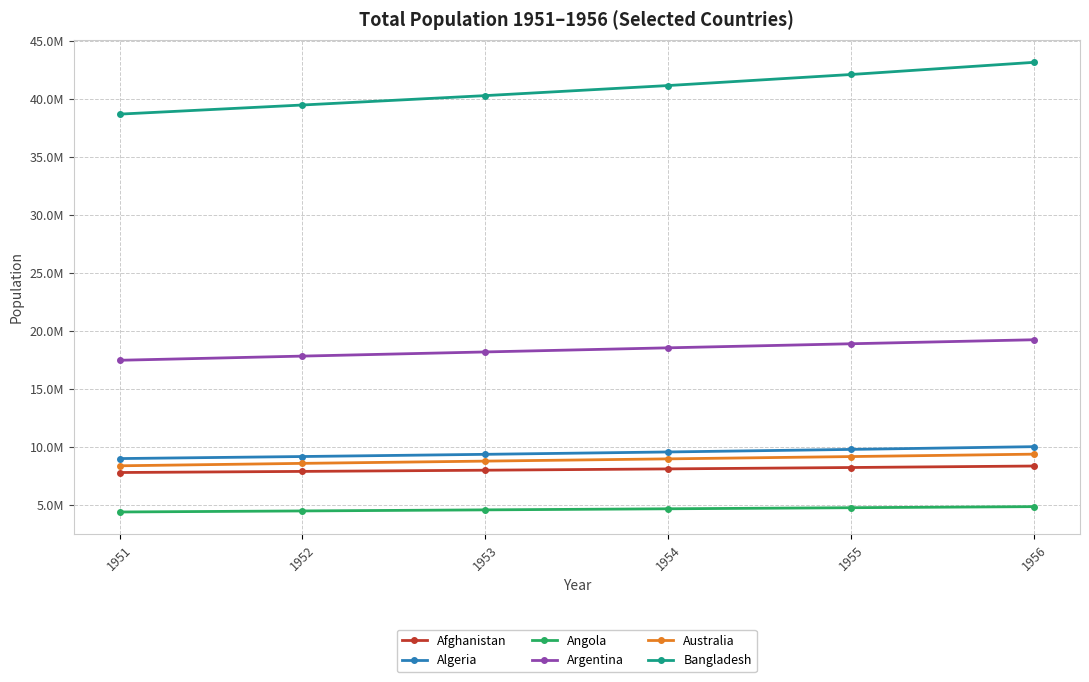

What are all the series names shown in the legend?

Afghanistan, Algeria, Angola, Argentina, Australia, Bangladesh